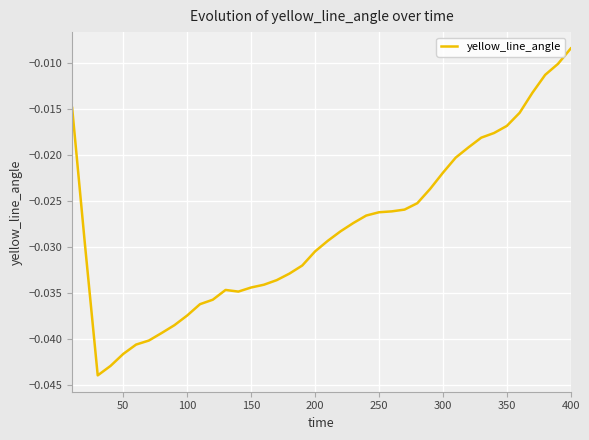

How many lines are shown in the chart?

1